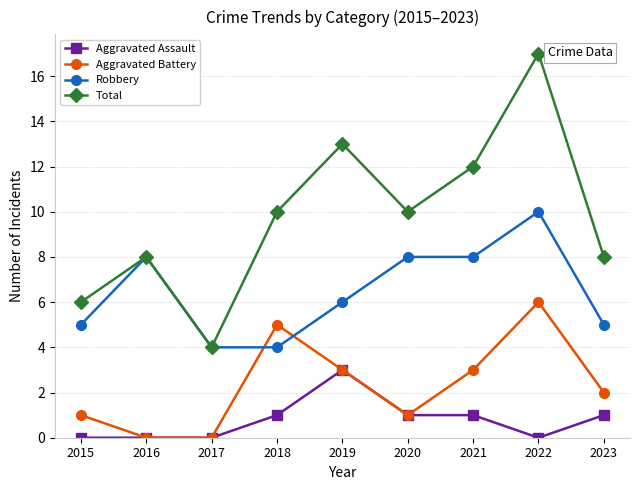

Rank the series by their average value, from highest to lowest.

Total, Robbery, Aggravated Battery, Aggravated Assault